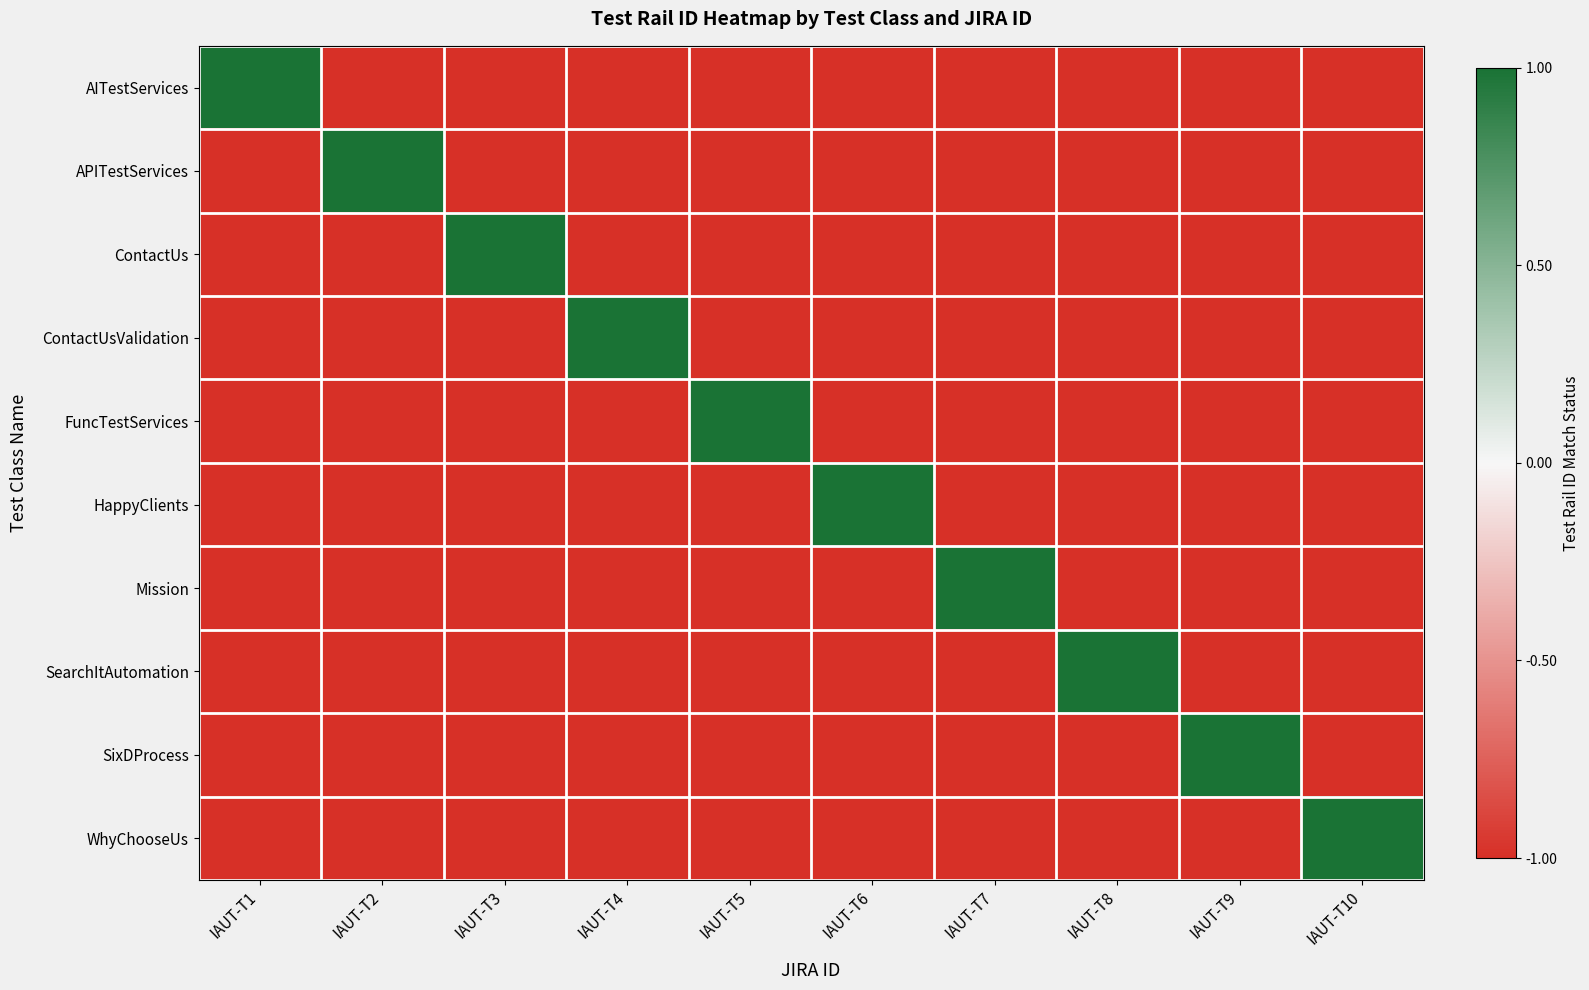

Which series has the largest total across all categories?

AITestServices